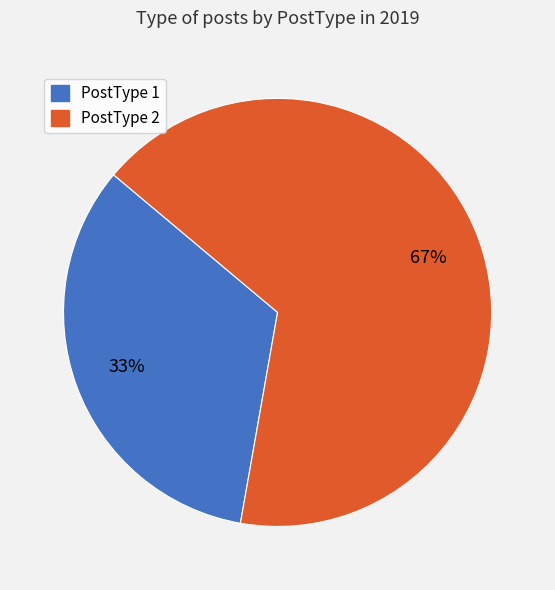

How many slices are in this pie chart?

2